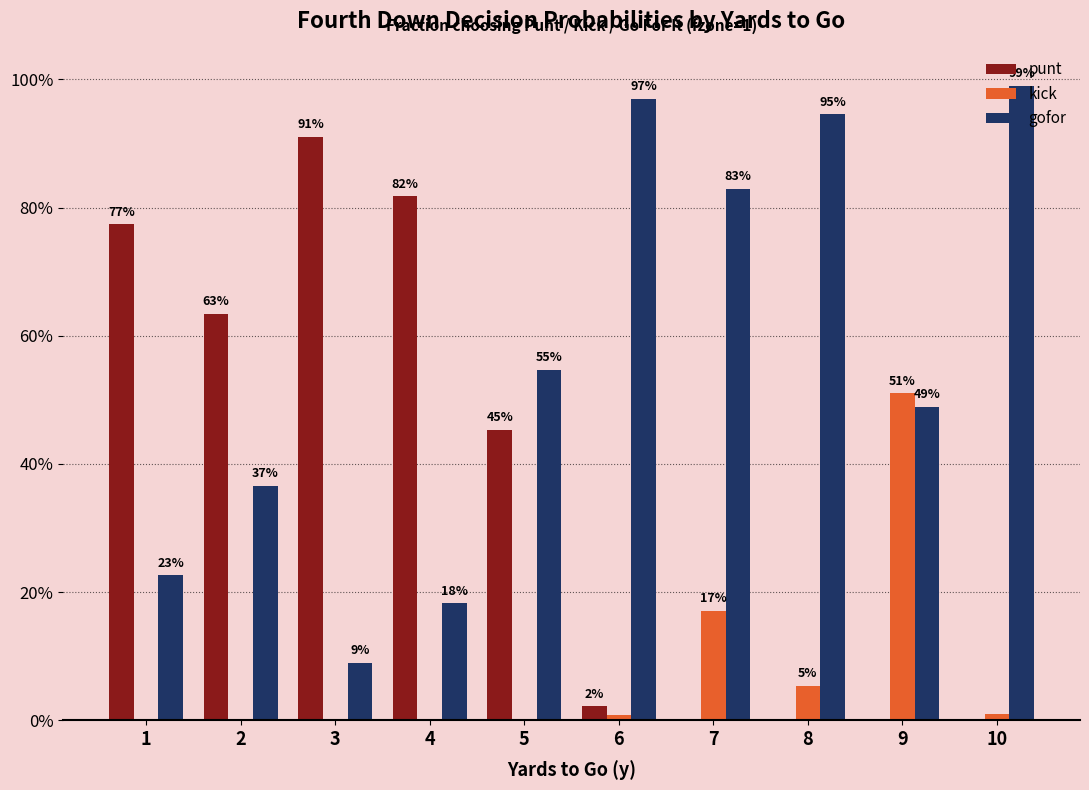

Reading right to left, extract all data points from this chart.

punt: 10=0.0	9=0.0	8=0.0	7=0.0	6=0.0	5=0.5	4=0.8	3=0.9	2=0.6	1=0.8
kick: 10=0.0	9=0.5	8=0.1	7=0.2	6=0.0	5=0.0	4=0.0	3=0.0	2=0.0	1=0.0
gofor: 10=1.0	9=0.5	8=0.9	7=0.8	6=1.0	5=0.5	4=0.2	3=0.1	2=0.4	1=0.2